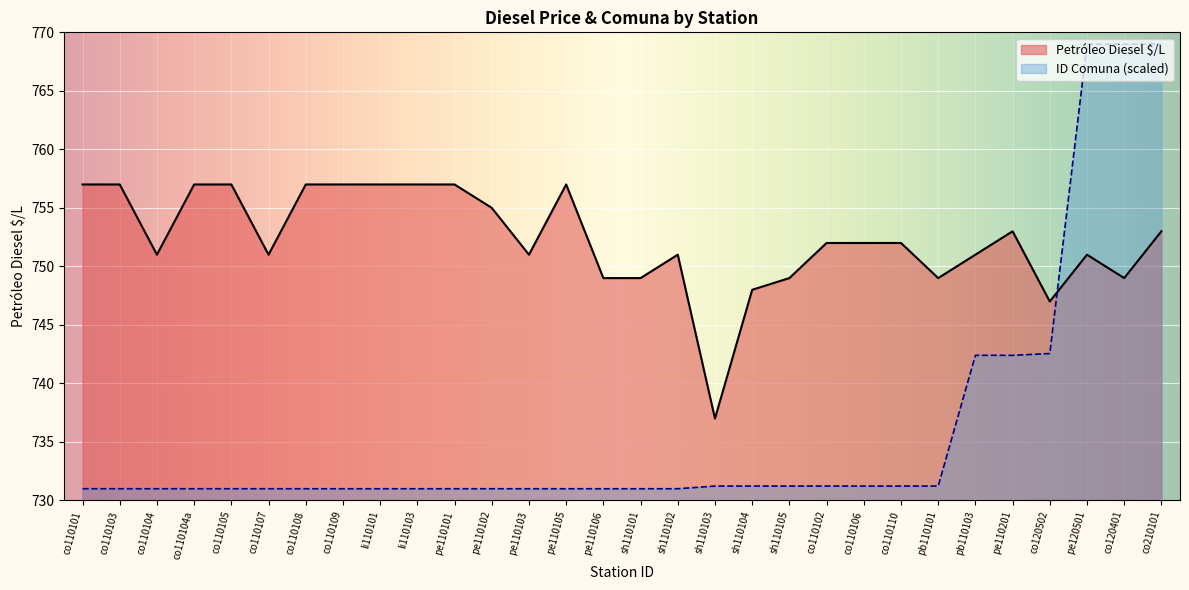

What is the label of the 22nd point from the left?

co110106